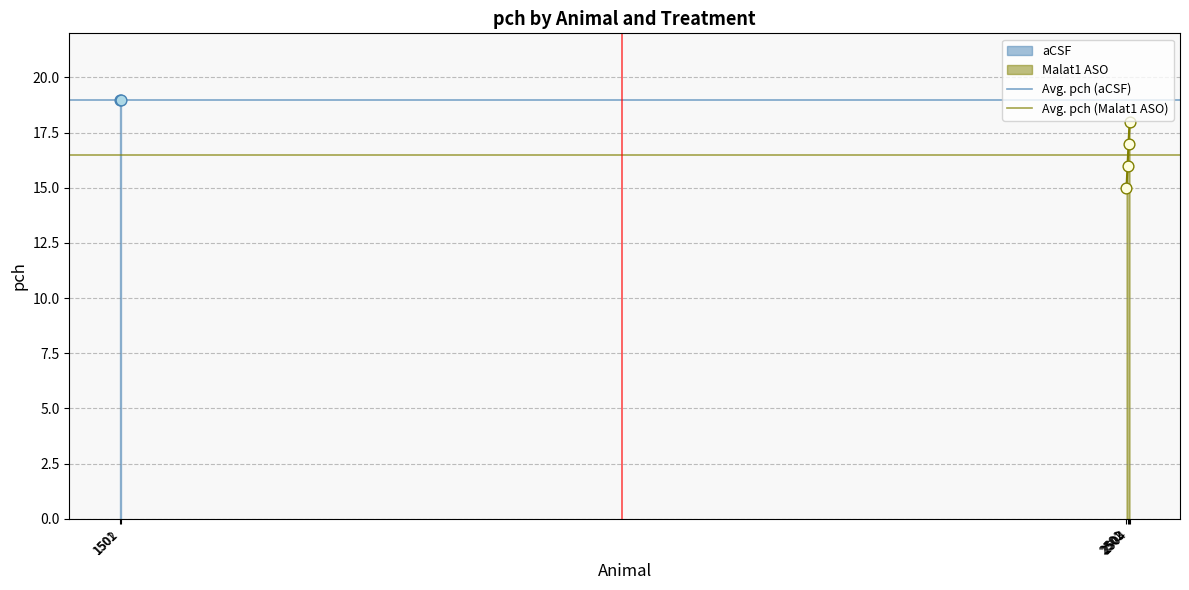

Which series reaches the maximum Y coordinate?

Avg. pch (aCSF)